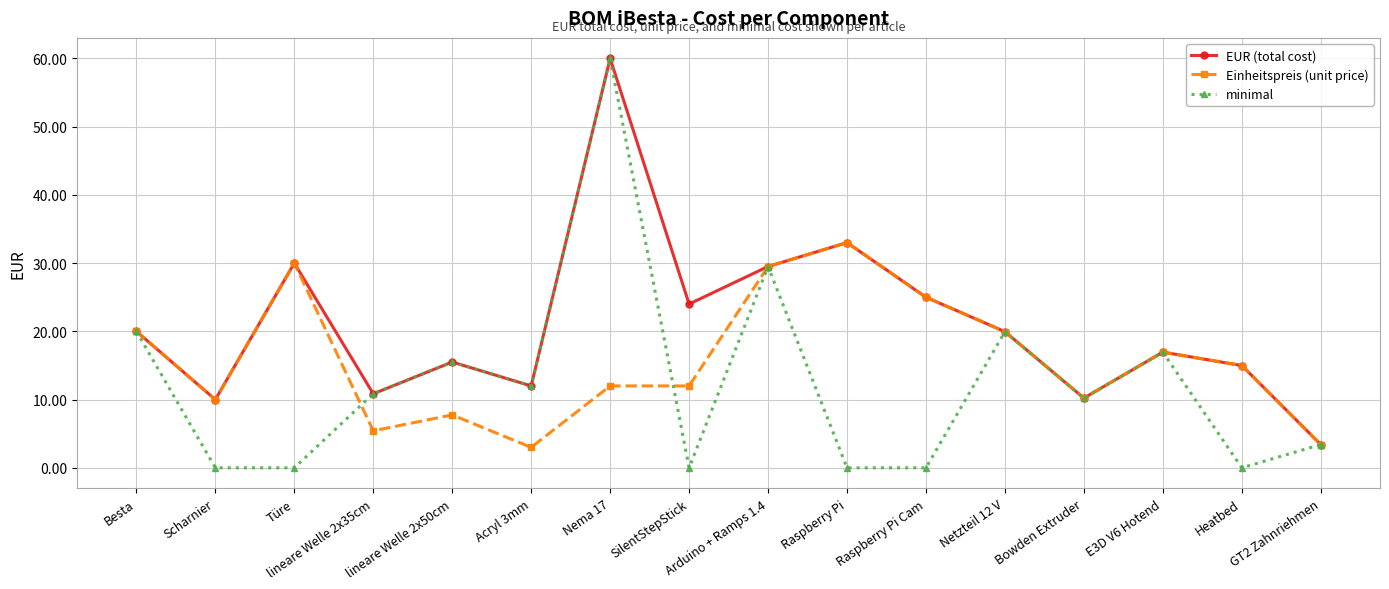

Is it true that EUR (total cost) equals 3.4 at GT2 Zahnriehmen?

True